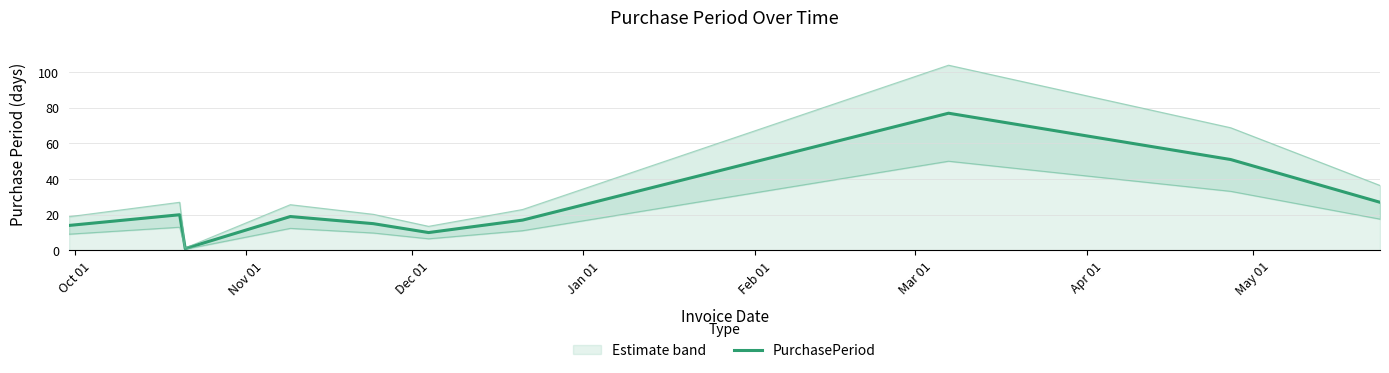

What is the difference between the maximum and minimum values?

76